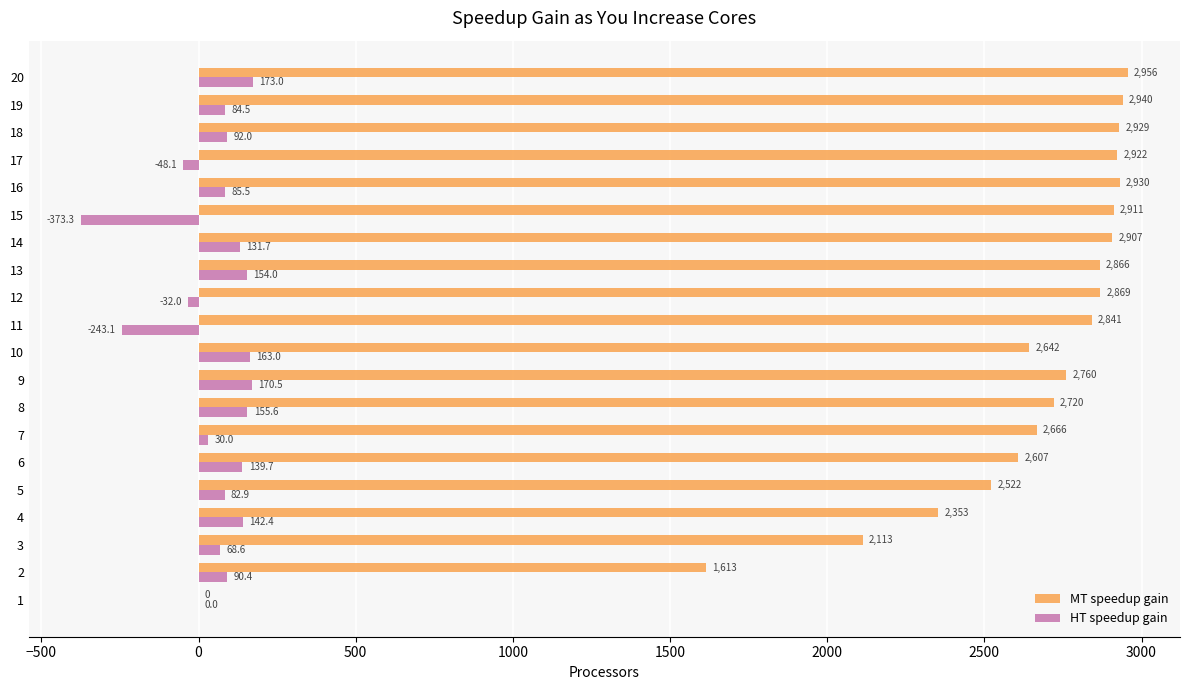

What is the greatest value displayed?

2955.8